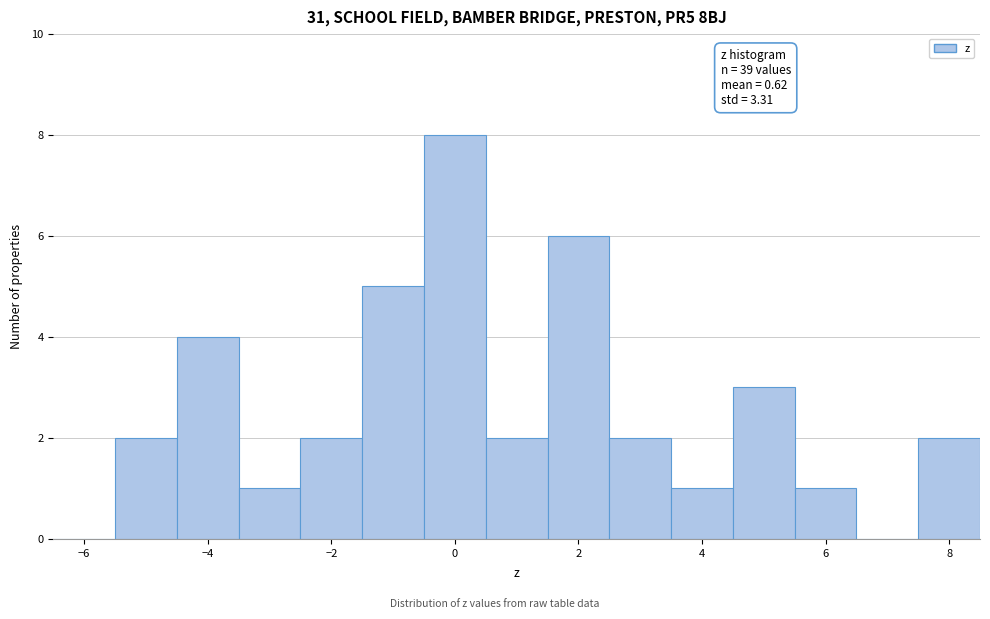

Which range on the x-axis has the tallest bar?

-0.5 to 0.5